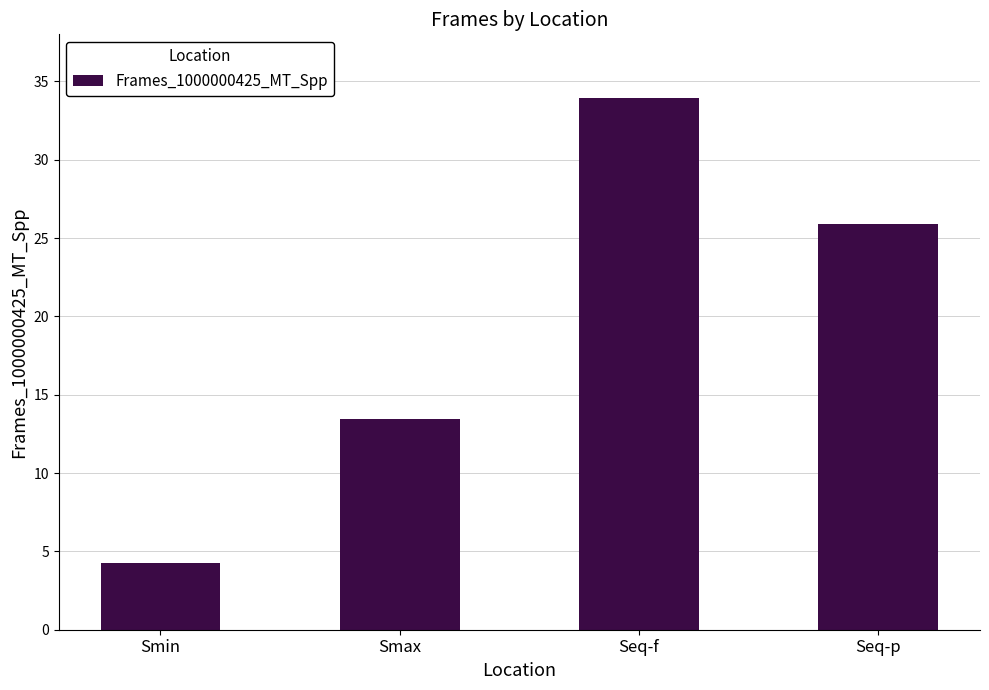

Does the chart contain stacked bars?

No